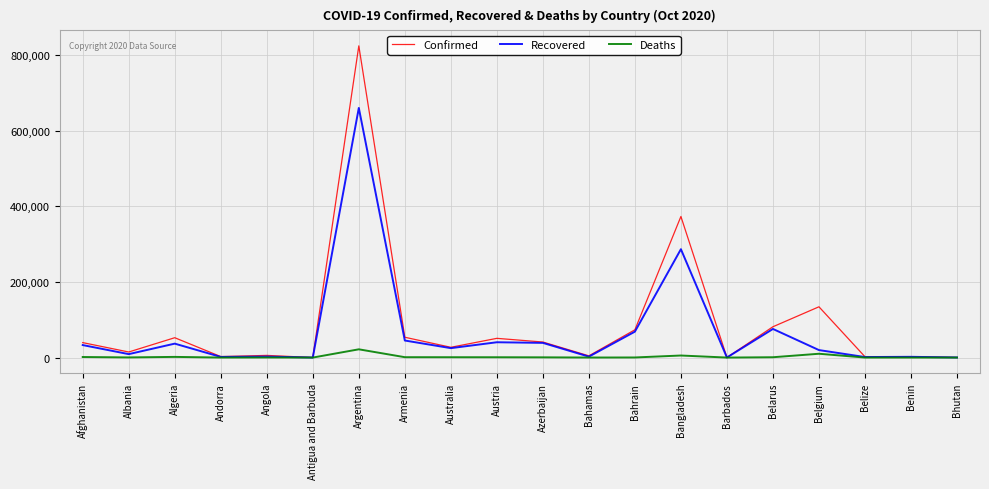

What is the maximum value for Deaths?

21827